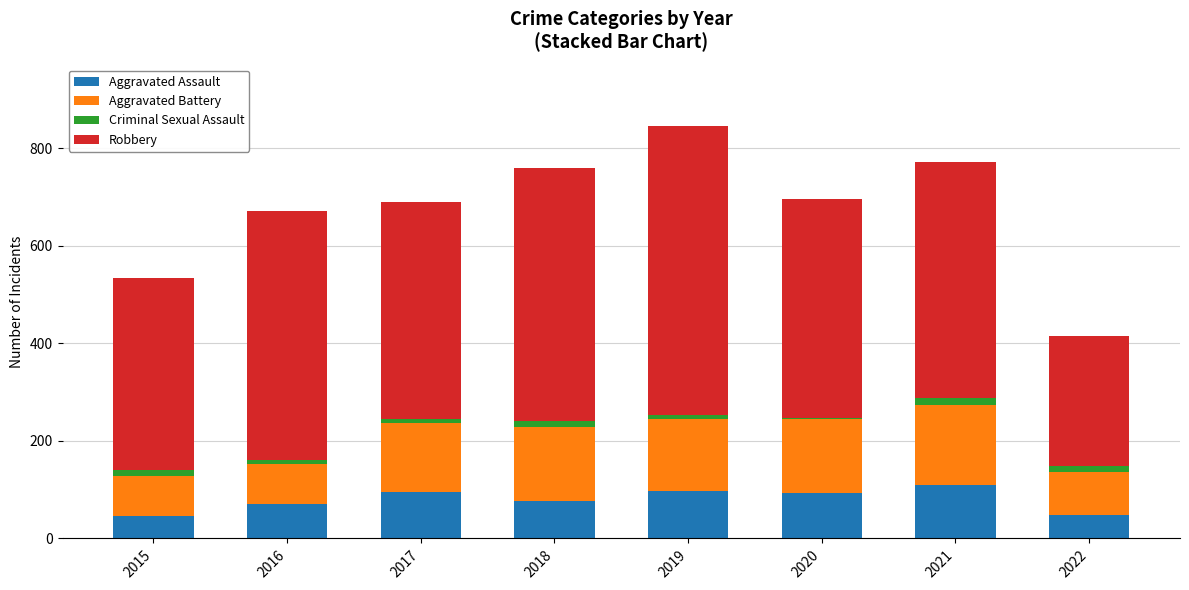

The value of Aggravated Assault at 2015 is 79. True or false?

False